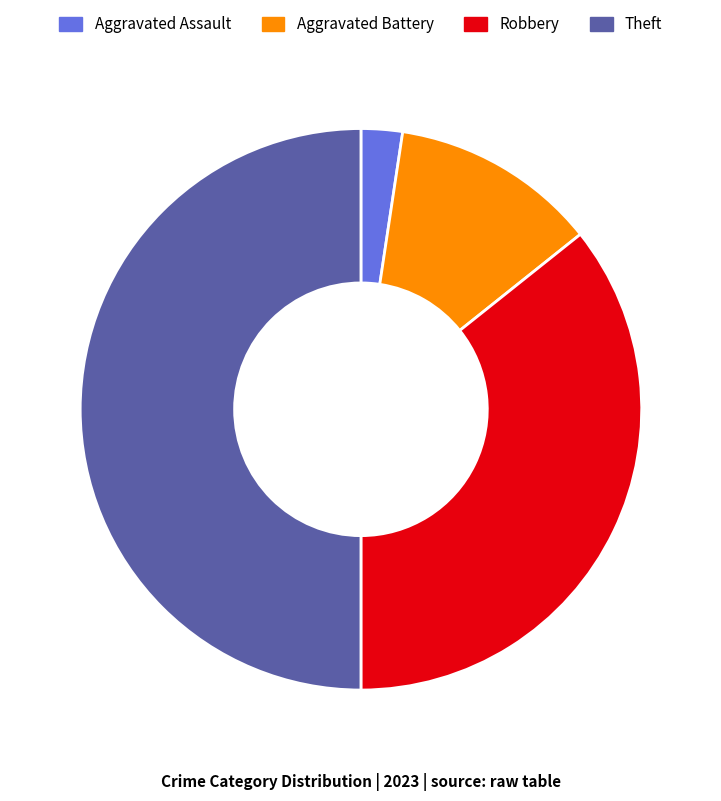

Which category has the biggest portion of the pie?

Theft